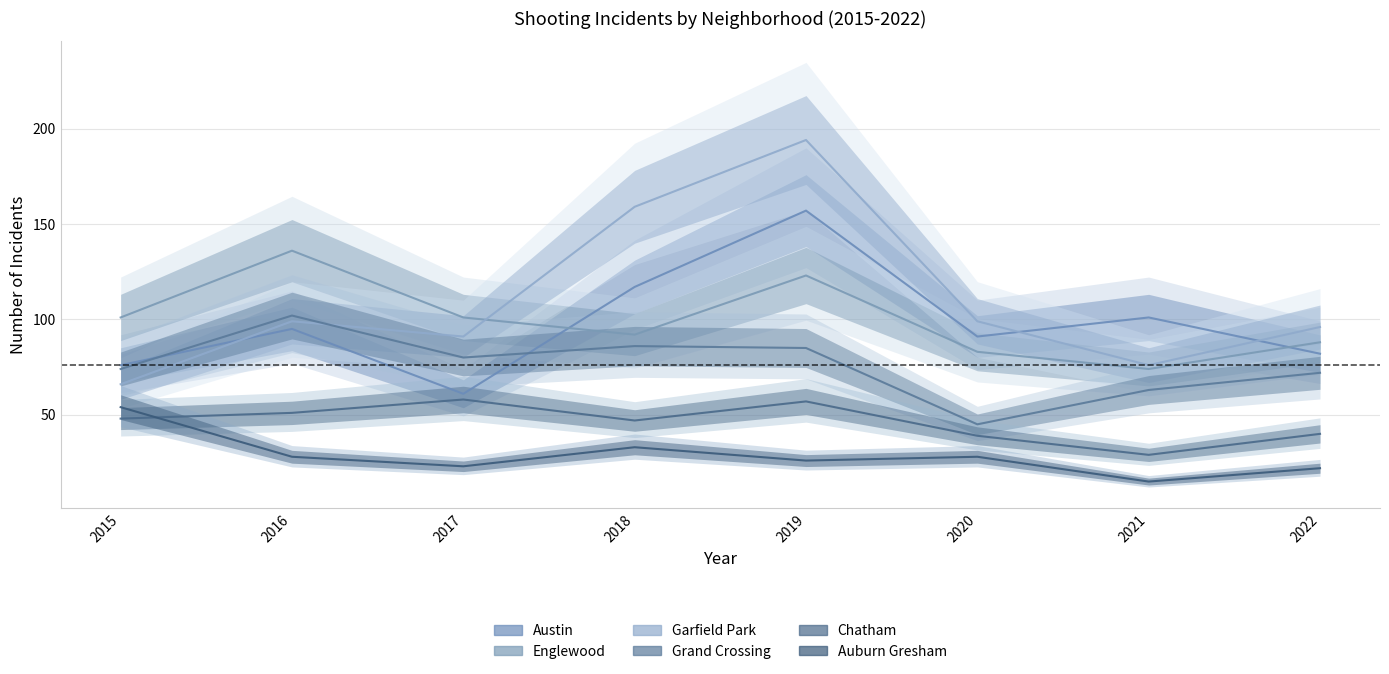

What is the difference between the Auburn Gresham values at 2020 and 2022?

6